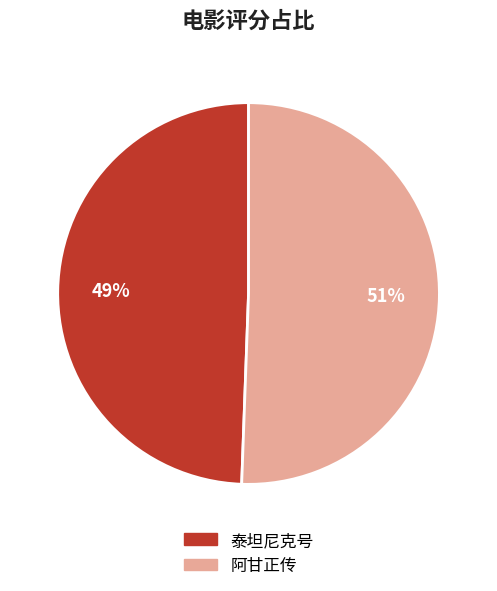

Is it true that 泰坦尼克号 is 64% of the pie?

False